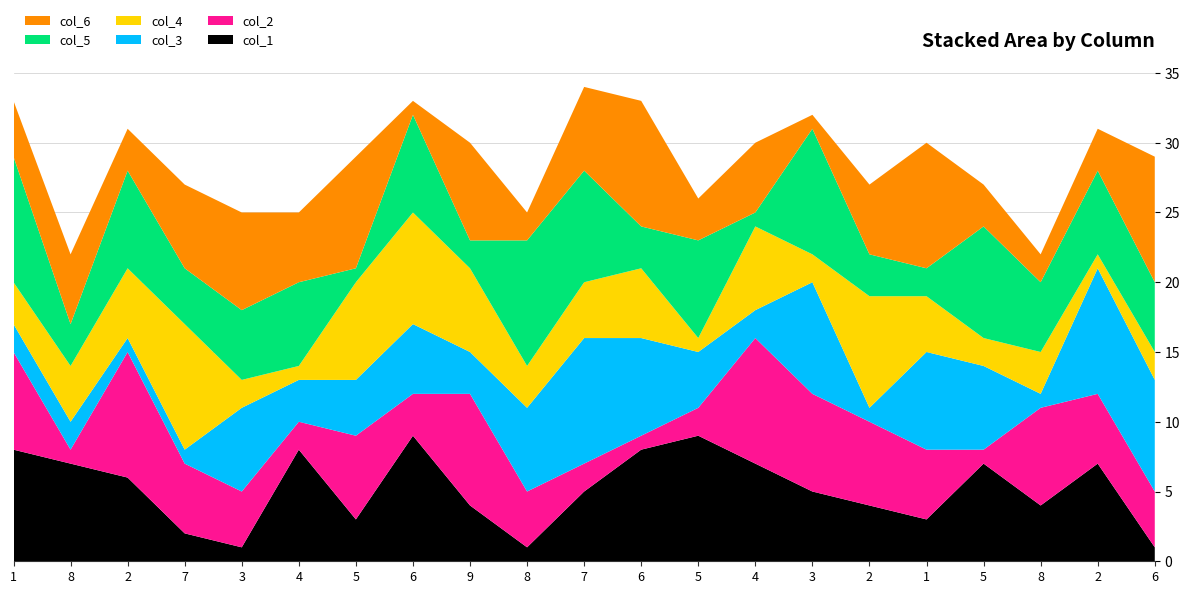

Reading right to left, list all the values displayed in this chart.

col_1: 1	7	4	7	3	4	5	7	9	8	5	1	4	9	3	8	1	2	6	7	8
col_2: 4	5	7	1	5	6	7	9	2	1	2	4	8	3	6	2	4	5	9	1	7
col_3: 8	9	1	6	7	1	8	2	4	7	9	6	3	5	4	3	6	1	1	2	2
col_4: 2	1	3	2	4	8	2	6	1	5	4	3	6	8	7	1	2	9	5	4	3
col_5: 5	6	5	8	2	3	9	1	7	3	8	9	2	7	1	6	5	4	7	3	9
col_6: 9	3	2	3	9	5	1	5	3	9	6	2	7	1	8	5	7	6	3	5	4